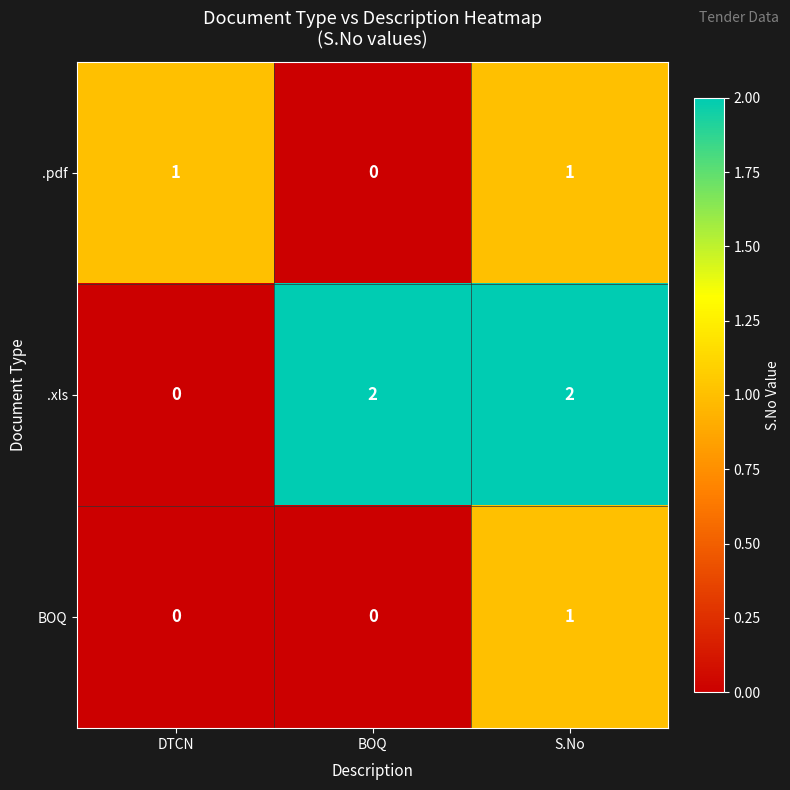

Reading right to left, what are all the values shown in this chart?

.pdf: 1	0	1
.xls: 2	2	0
BOQ: 1	0	0